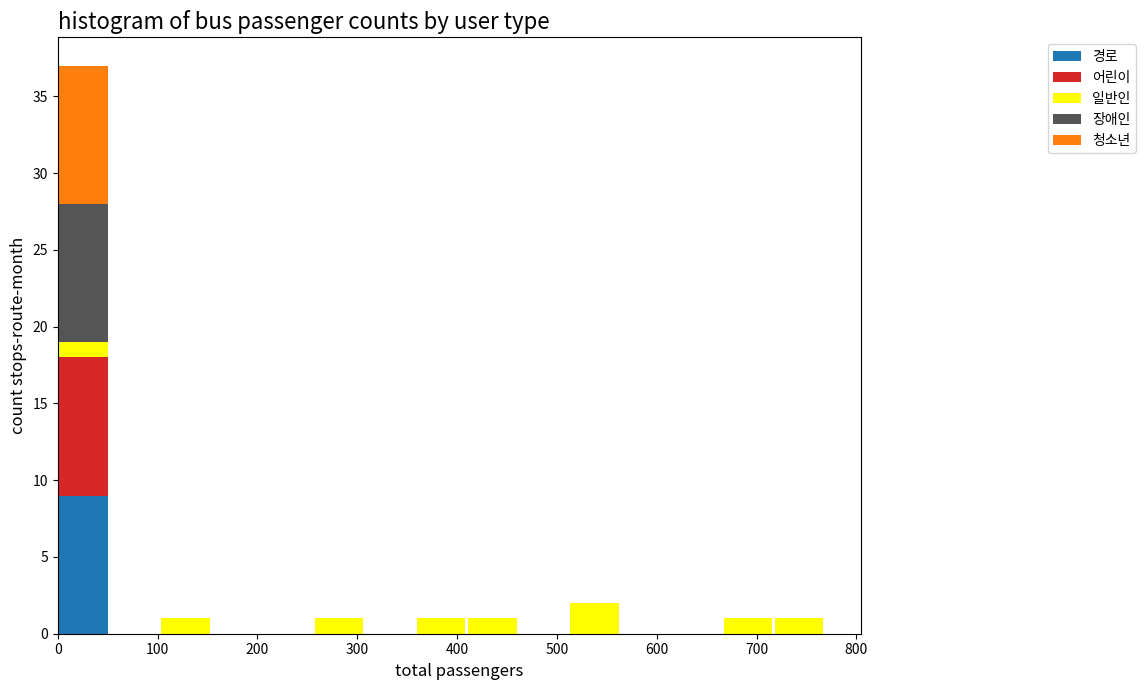

Reading left to right, list every stacked bar in this chart as the range it spans on the x-axis followed by its total height. Neither the bar edges nor the heights are printed on the chart, so give them approximately, as read against the axes.

0 to 50: 37
50 to 100: 0
100 to 150: 1
150 to 200: 0
200 to 260: 0
260 to 310: 1
310 to 360: 0
360 to 410: 1
410 to 460: 1
460 to 510: 0
510 to 560: 2
560 to 610: 0
610 to 670: 0
670 to 720: 1
720 to 770: 1